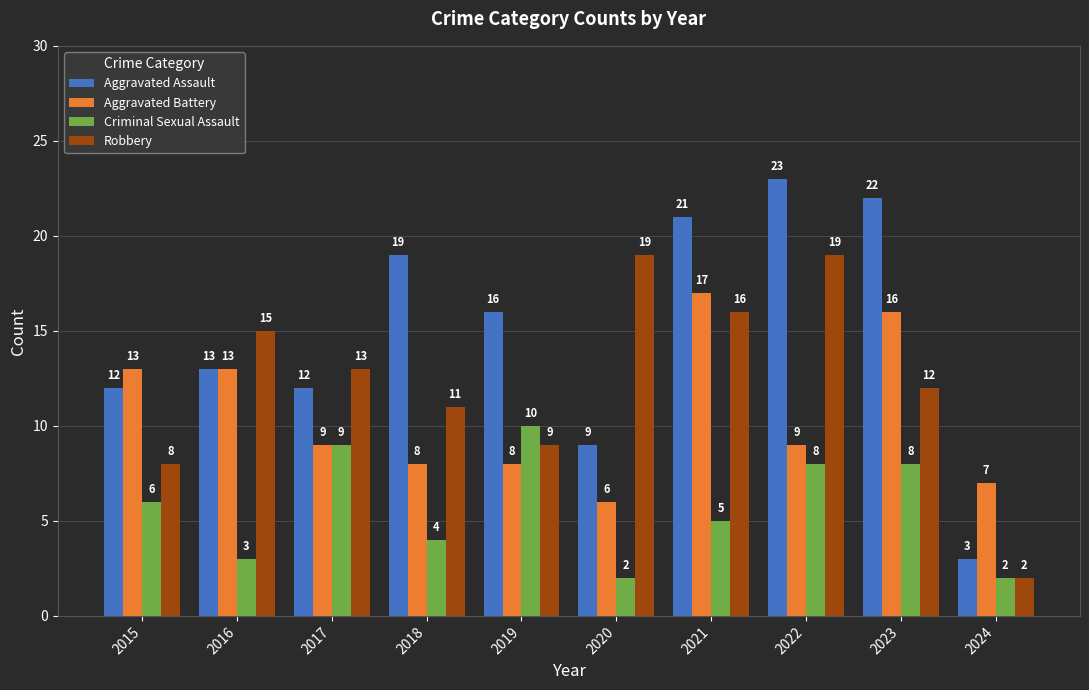

What is the value of the Aggravated Battery bar at the 8th from the left?

9